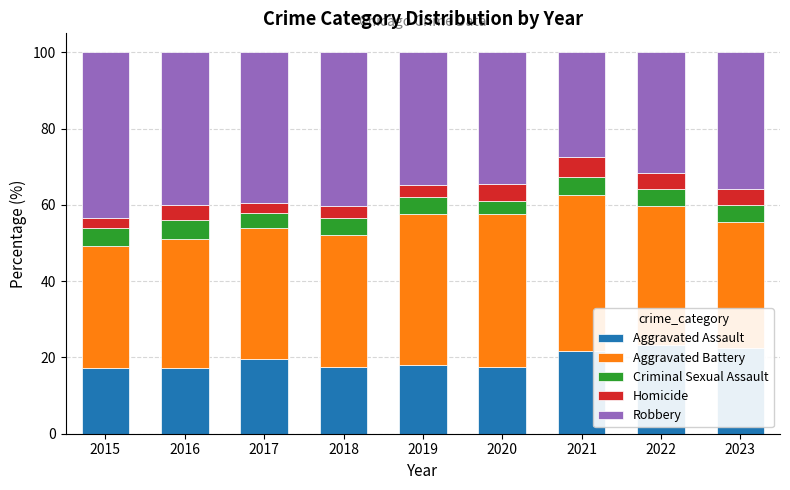

How many values in the Criminal Sexual Assault series exceed 4?

7